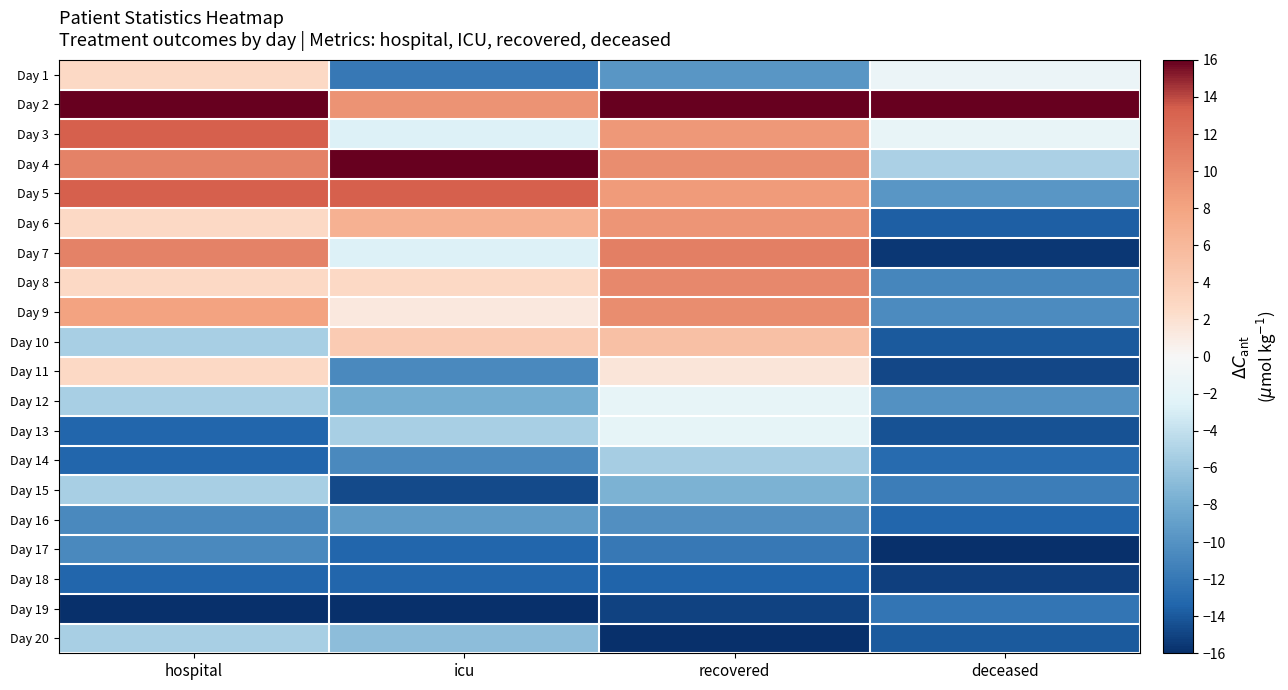

What is the spread (max minus min) of values at deceased?

32.0